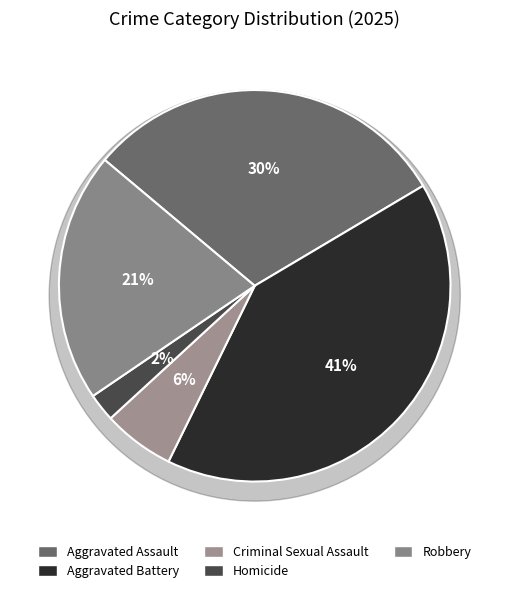

Is there a majority slice in this chart?

No